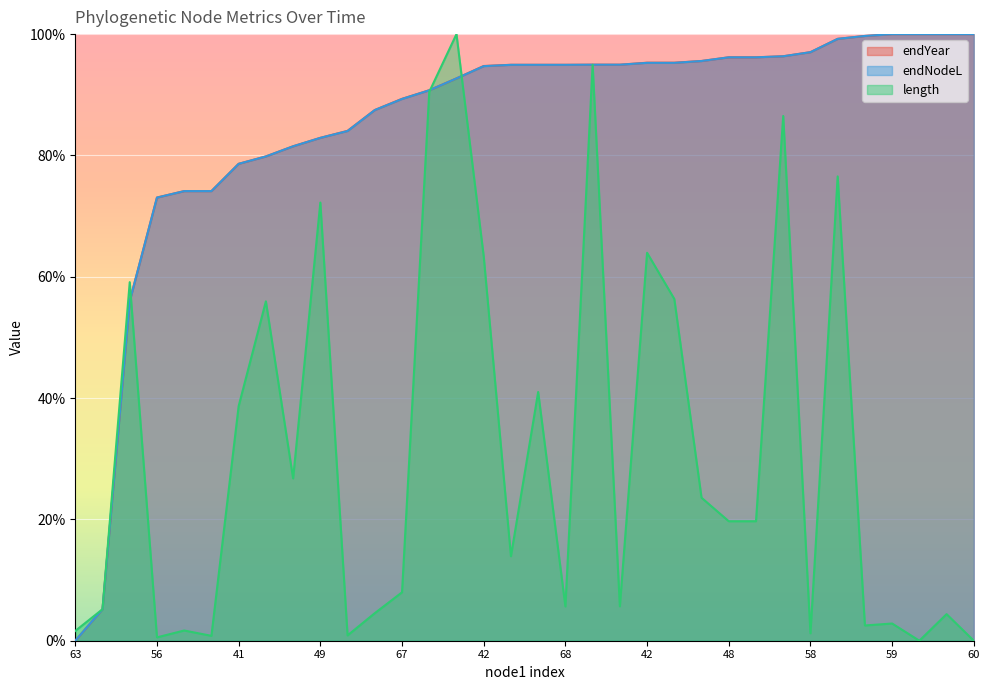

What are all the series names shown in the legend?

endYear, endNodeL, length